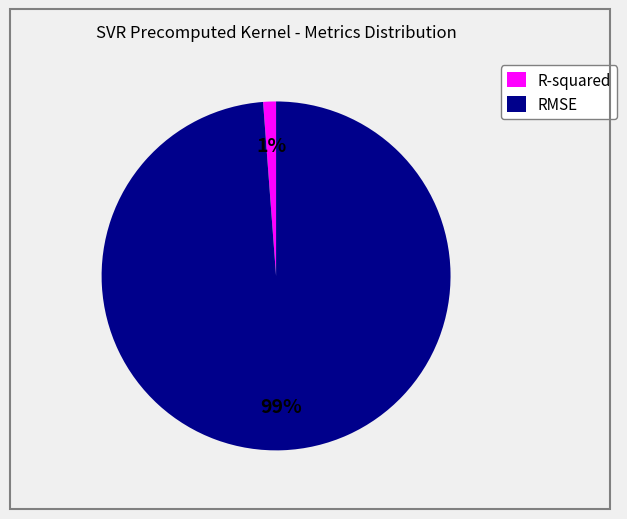

Which category has the biggest portion of the pie?

RMSE